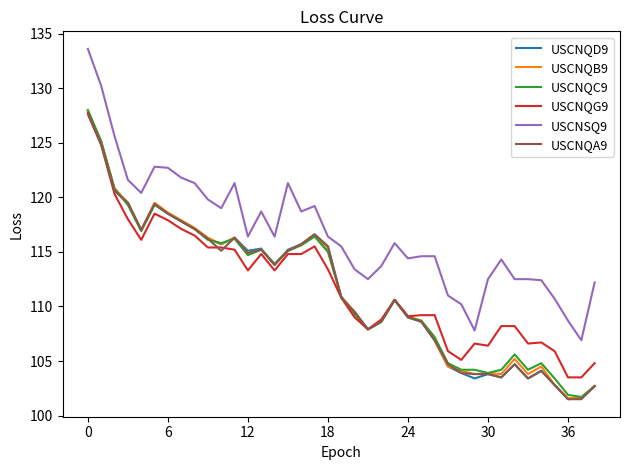

Count the number of data series in this chart.

6